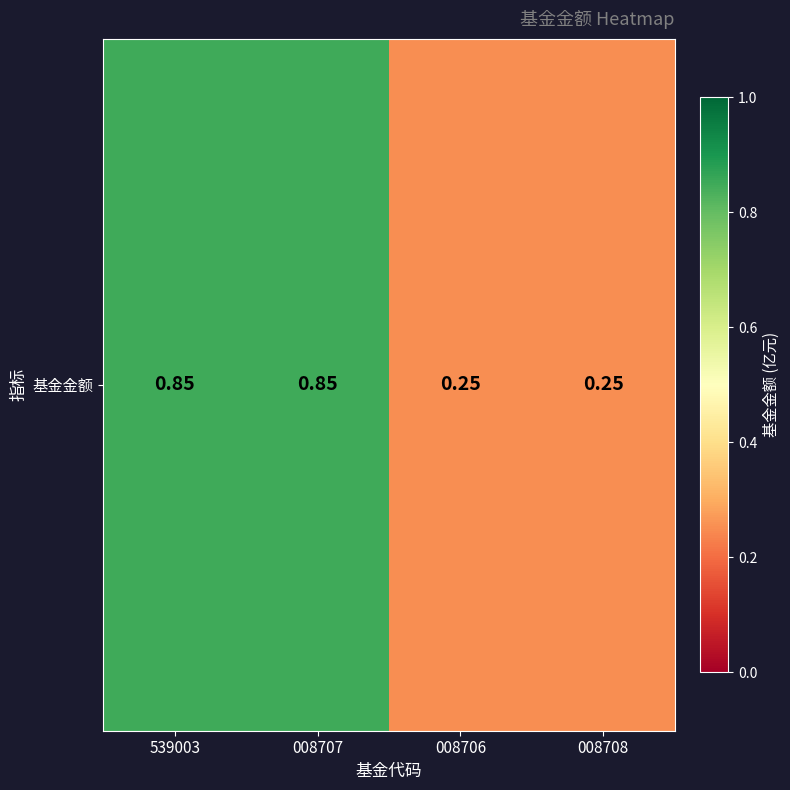

What is the difference between the maximum and minimum values?

0.6